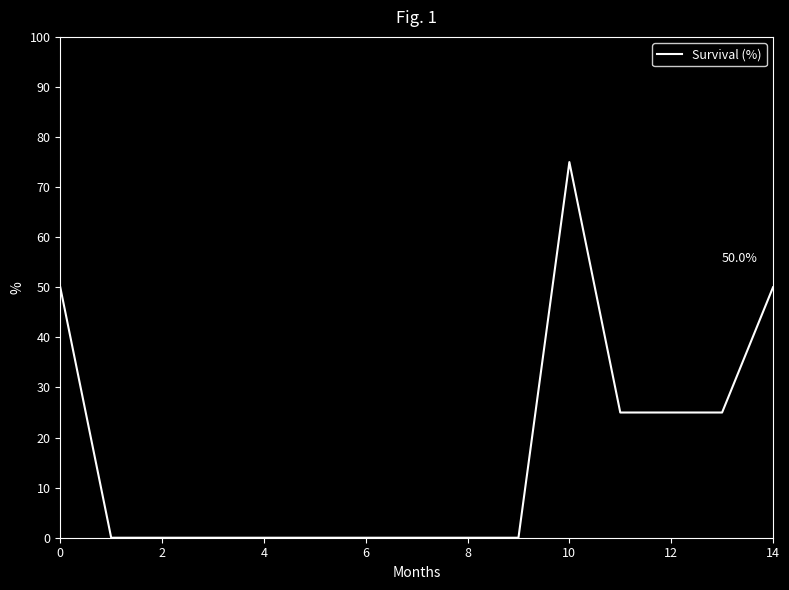

What is the difference between the maximum and minimum values?

75